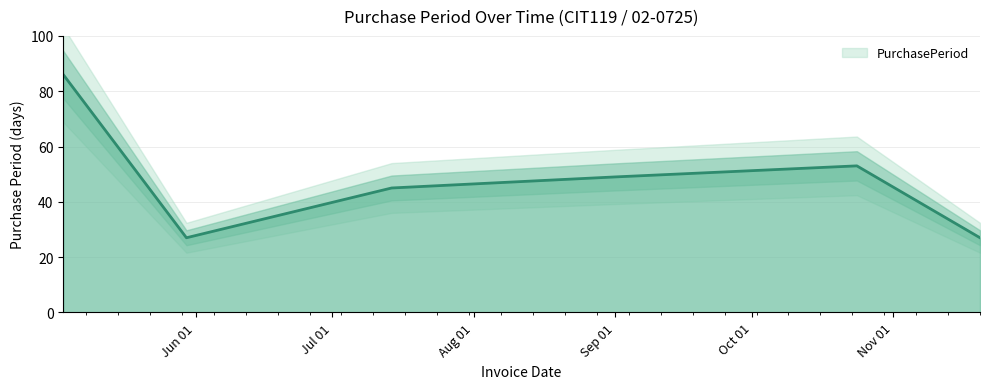

How many lines are shown in the chart?

1